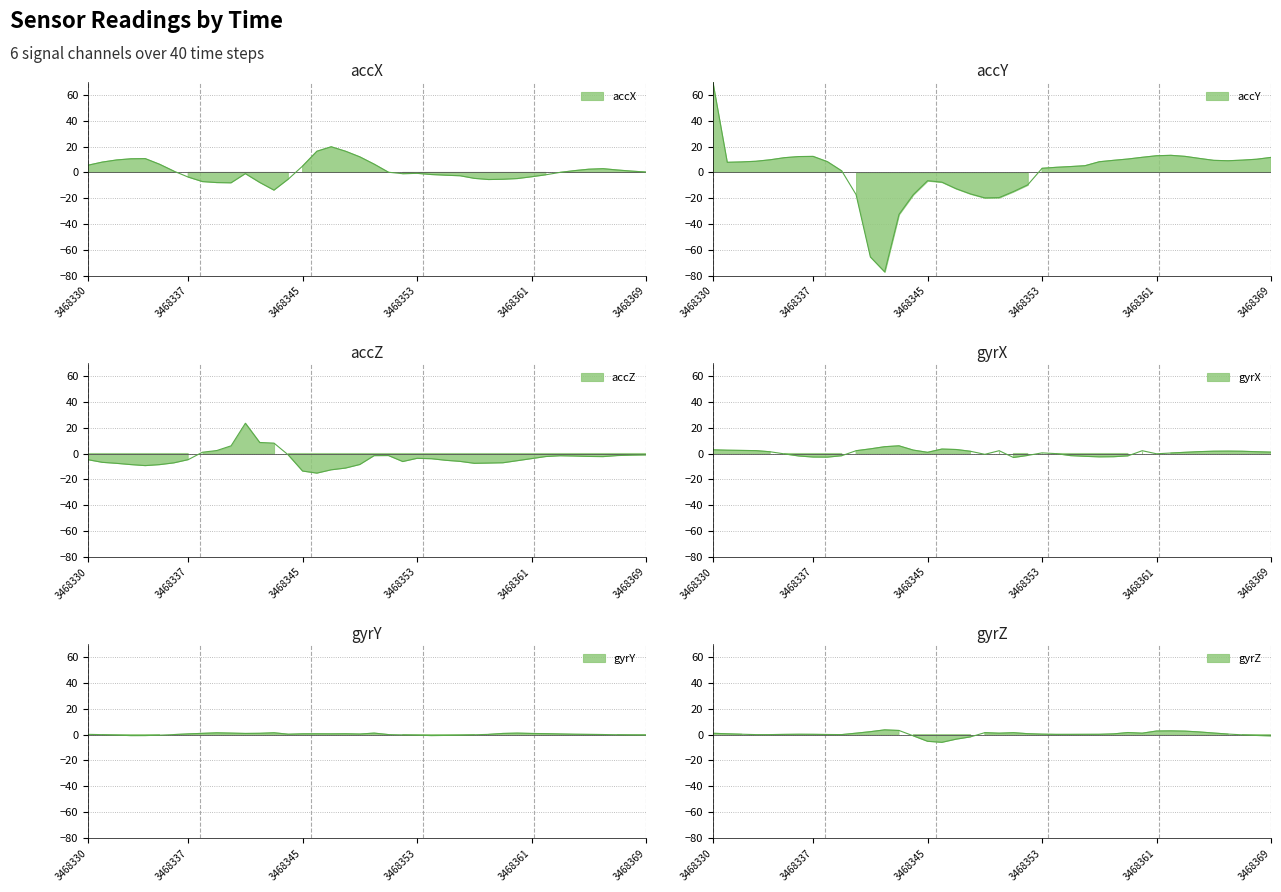

Reading left to right, list all the values displayed in this chart.

accX: 5.6	8.0	9.7	10.6	10.7	6.3	1.0	-3.6	-7.1	-7.8	-8.0	-0.9	-7.7	-13.7	-5.2	5.0	16.4	19.9	16.4	12.0	6.4	0.2	-1.0	-0.7	-1.6	-2.1	-2.6	-4.6	-5.5	-5.3	-4.7	-3.3	-1.8	0.1	1.4	2.5	2.9	1.9	1.0	0.3
accY: 69.7	7.8	8.1	8.6	9.8	11.4	12.3	12.4	8.3	1.2	-17.1	-65.4	-77.0	-32.5	-17.2	-6.4	-7.5	-12.6	-16.6	-19.7	-19.5	-14.8	-9.6	3.2	4.0	4.6	5.2	8.3	9.4	10.4	11.7	12.9	13.2	12.4	10.8	9.4	9.0	9.5	10.2	11.6
accZ: -4.8	-6.8	-7.6	-8.6	-9.3	-8.6	-7.2	-4.8	1.0	2.3	6.0	23.4	8.5	8.1	-1.1	-13.6	-15.2	-12.6	-11.3	-8.5	-1.6	-1.6	-6.2	-3.7	-4.0	-5.2	-6.1	-7.6	-7.4	-7.2	-5.6	-3.9	-2.3	-1.7	-1.9	-2.2	-2.4	-1.6	-1.2	-1.1
gyrX: 2.9	2.6	2.4	2.2	1.3	-0.3	-1.9	-2.7	-2.8	-1.7	2.2	3.6	5.3	6.0	2.6	0.9	3.5	3.1	1.7	-0.6	2.2	-3.1	-1.5	0.5	-0.1	-1.6	-2.2	-2.6	-2.5	-1.8	2.2	-0.2	0.4	0.9	1.5	1.8	1.9	1.7	1.4	1.1
gyrY: 0.2	-0.0	-0.4	-0.8	-0.7	-0.4	0.0	0.5	1.0	1.4	1.1	0.9	1.0	1.4	0.3	0.6	0.6	0.6	0.6	0.4	1.1	0.0	-0.2	-0.5	-0.8	-0.6	-0.5	-0.1	0.2	0.9	1.1	0.9	0.7	0.5	0.3	0.2	0.1	-0.1	-0.3	-0.3
gyrZ: 1.0	0.6	0.3	-0.0	0.0	0.2	0.3	0.2	0.1	0.0	1.1	2.2	3.7	3.2	-1.0	-5.2	-6.0	-3.5	-1.8	1.5	1.1	1.5	0.7	0.3	0.2	0.2	0.2	0.2	0.6	1.6	1.1	2.8	2.9	2.7	2.0	1.2	0.4	-0.2	-0.7	-1.0